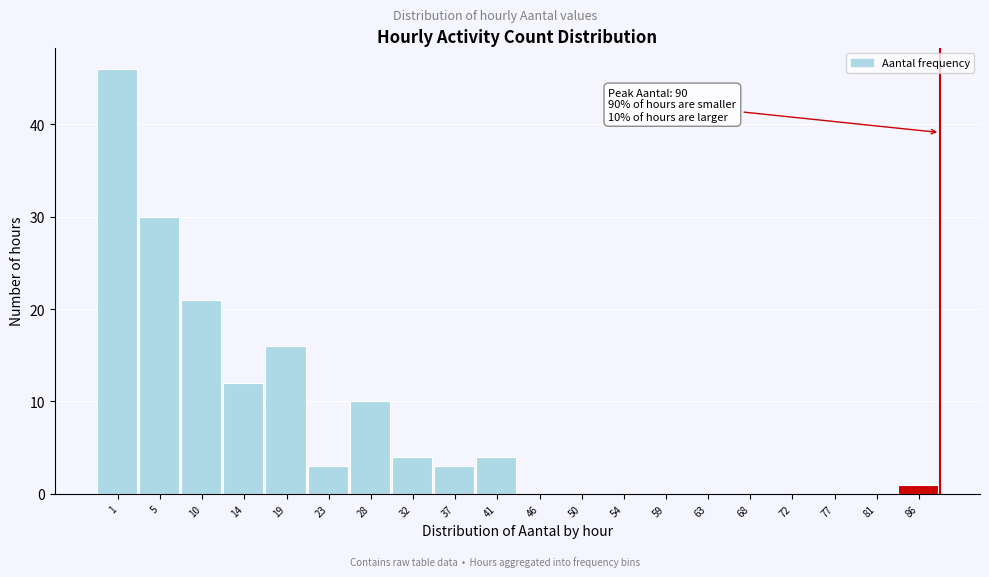

Reading left to right, extract all data points from this chart.

1=46	5=30	10=21	14=12	19=16	23=3	28=10	32=4	37=3	41=4	46=0	50=0	54=0	59=0	63=0	68=0	72=0	77=0	81=0	86=1